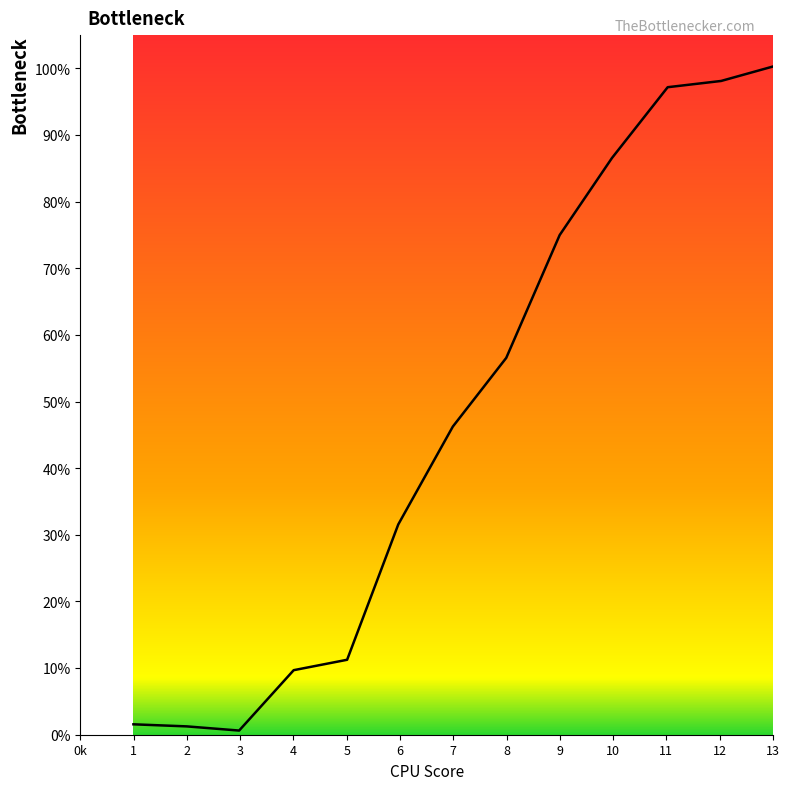

What is the difference between the maximum and minimum values?

99.7